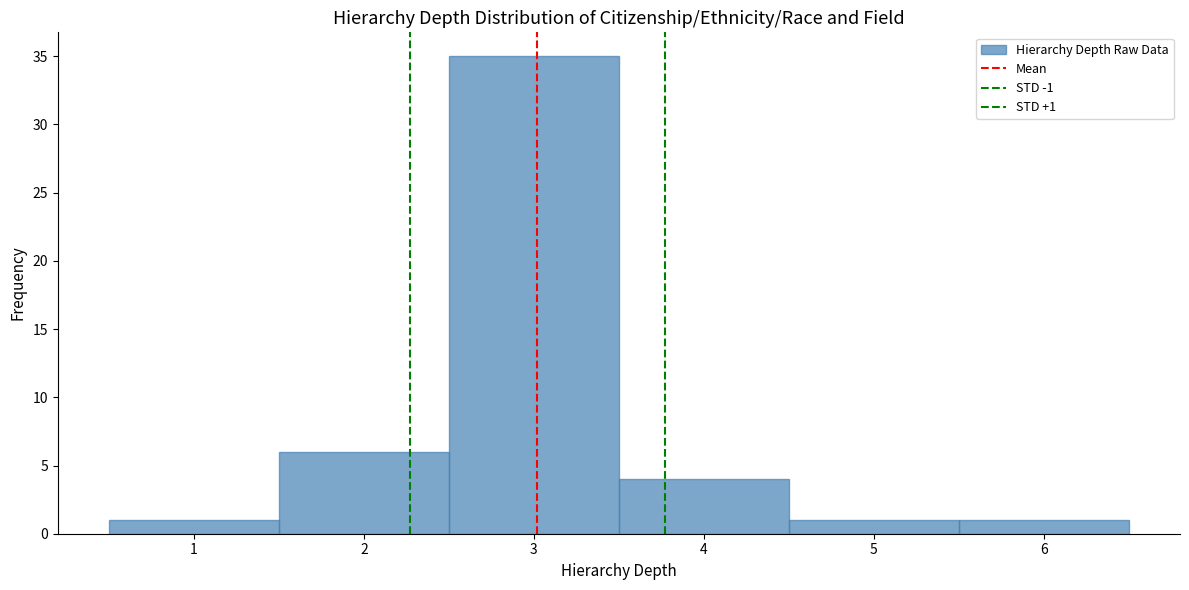

Which range on the x-axis has the tallest bar?

2.5 to 3.5